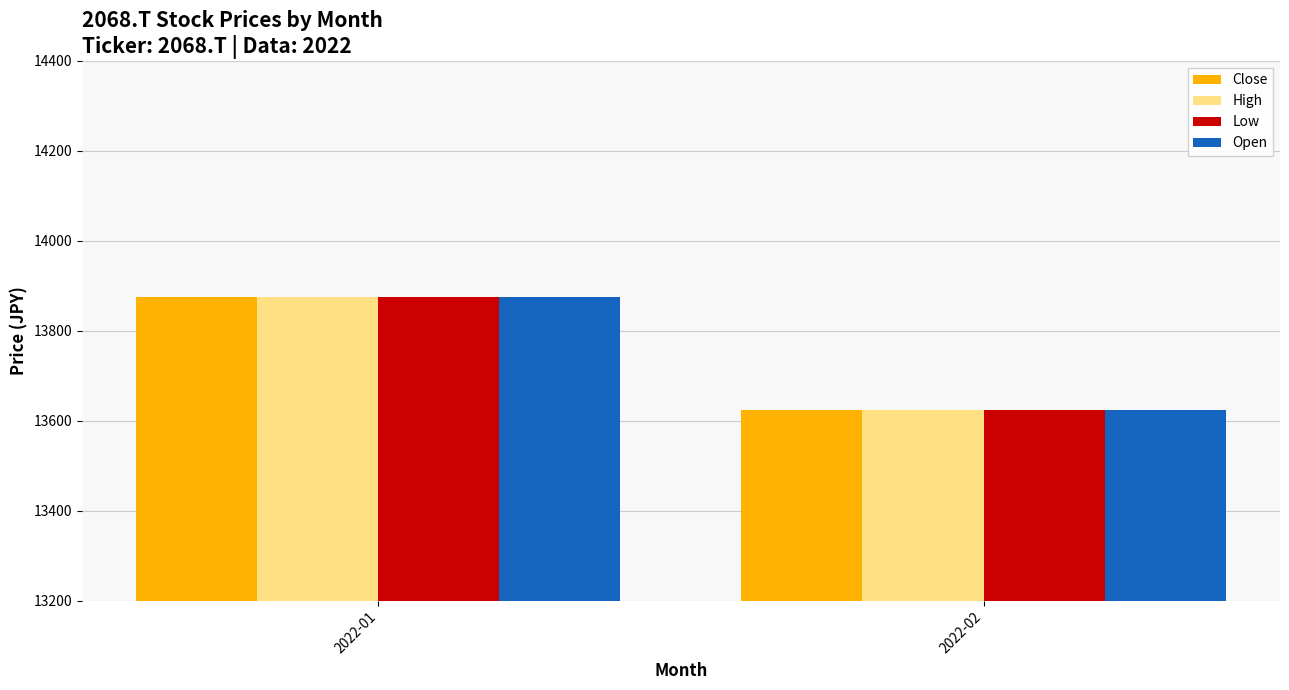

How many groups of bars are there?

2